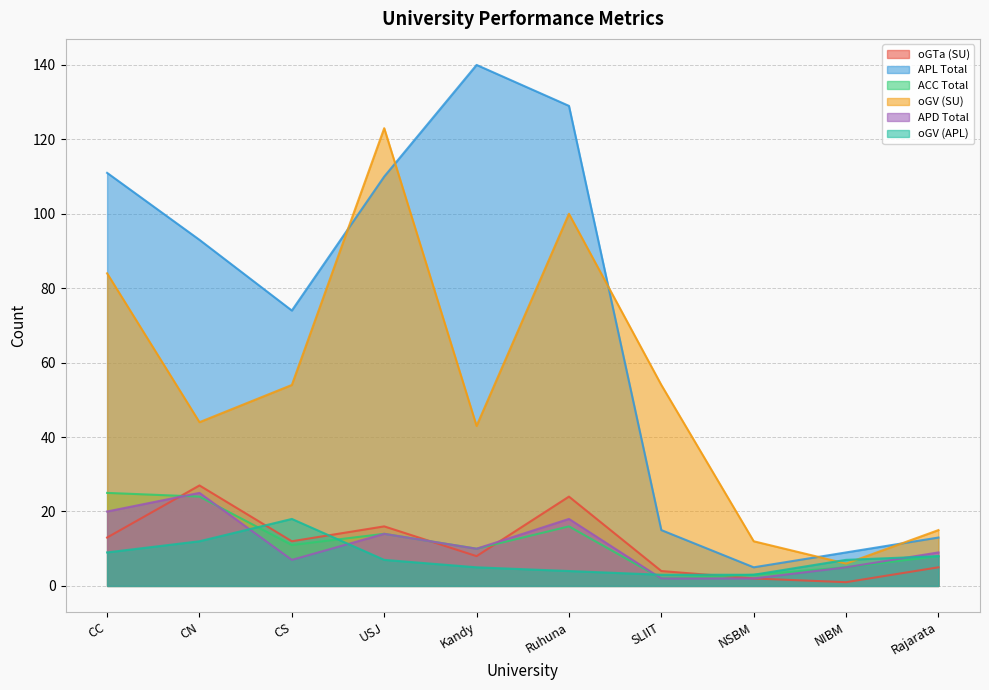

True or false: APL Total and oGTa (SU) intersect in this chart.

False